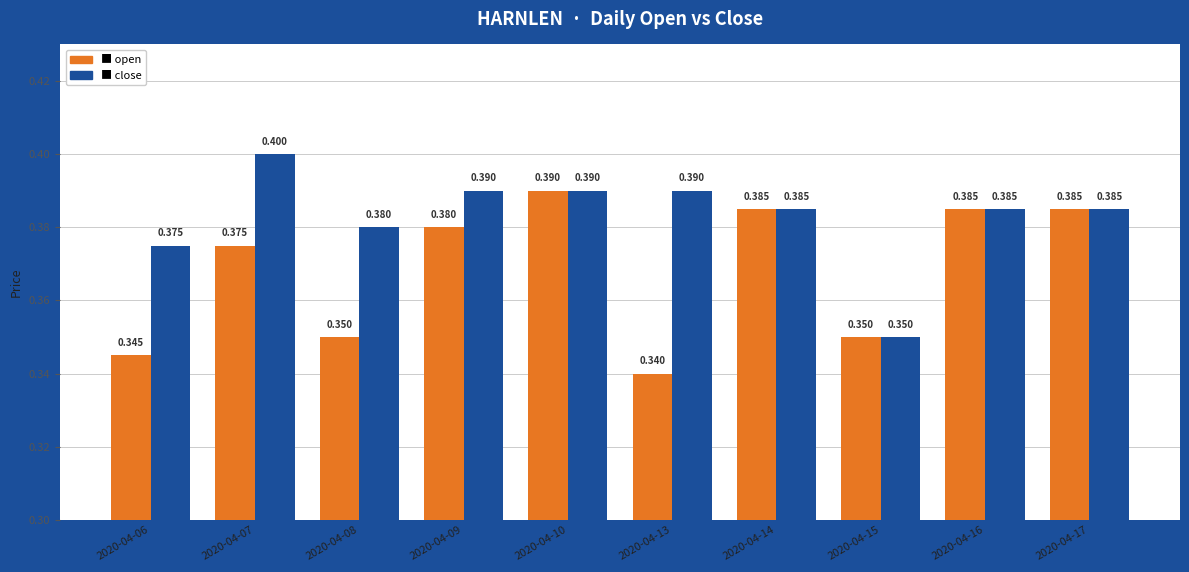

How many bars are there in each group?

2